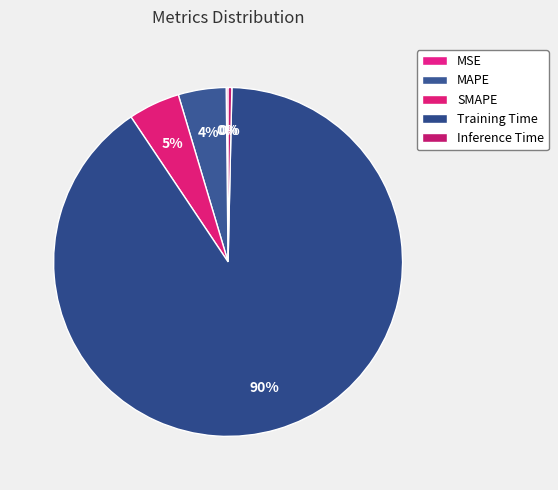

Does Training Time represent more than half of the total?

Yes